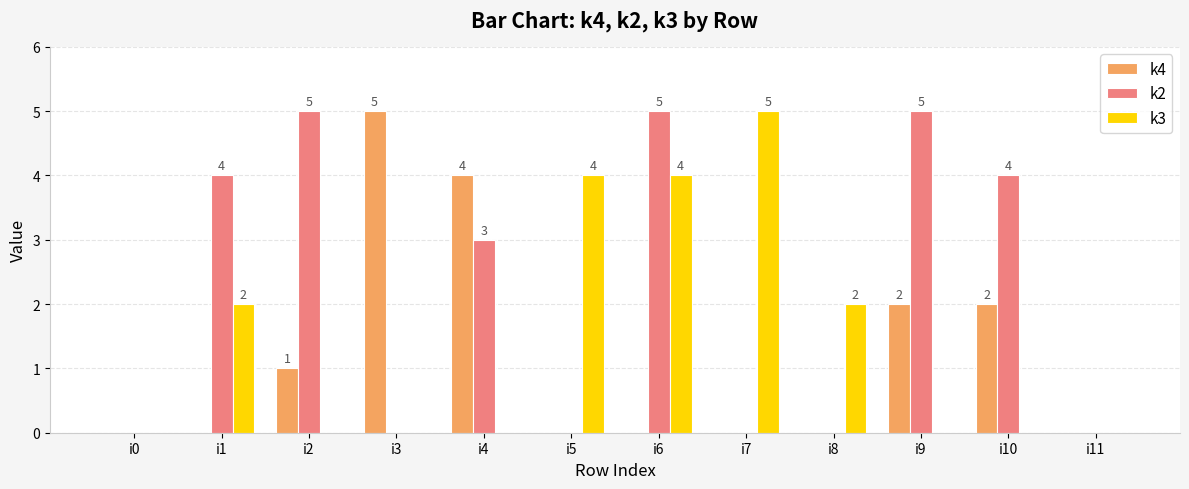

At which category is the sum across all series the highest?

i6